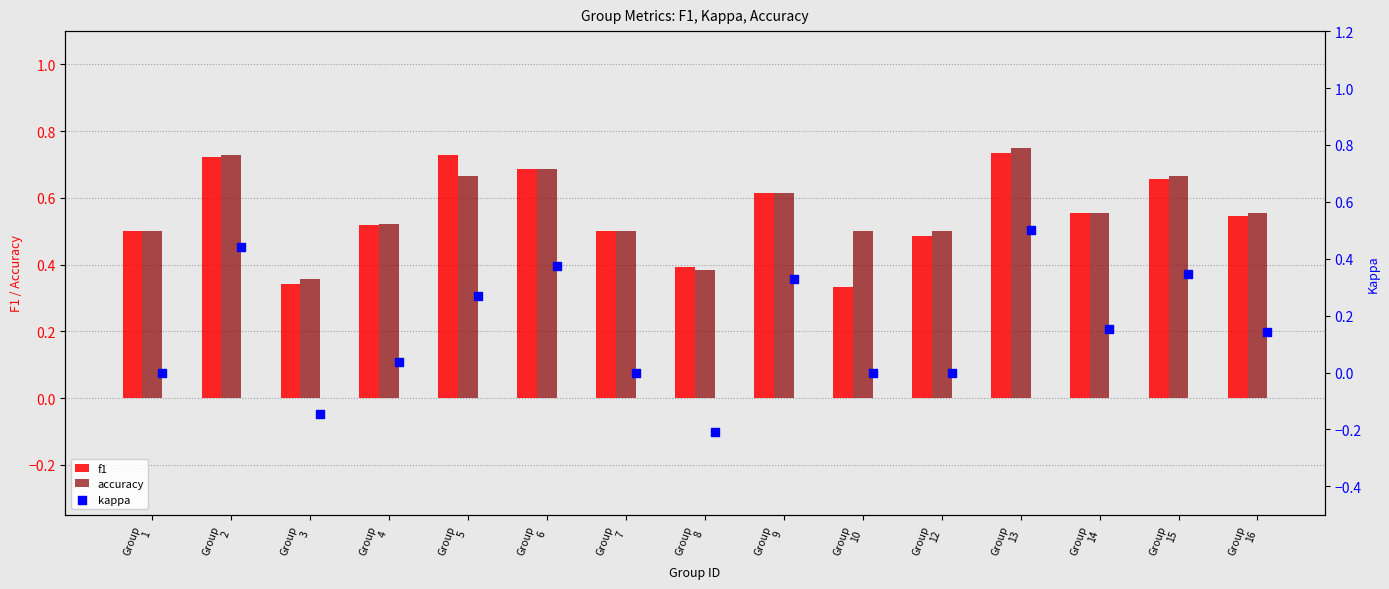

Which series has the largest total across all categories?

accuracy